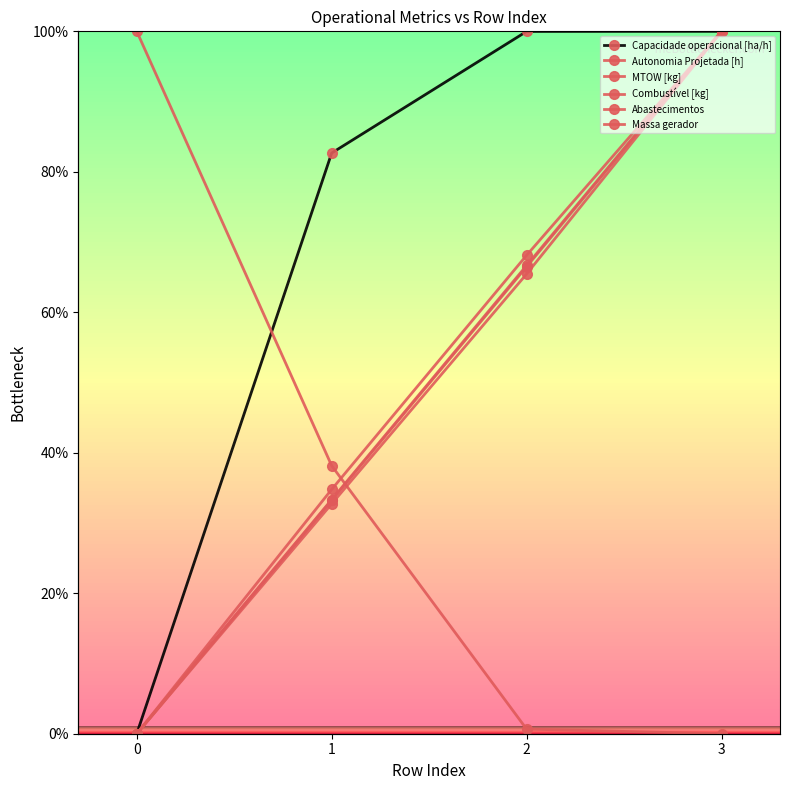

Reading left to right, transcribe all the data shown in this chart.

Capacidade operacional [ha/h]: 0=0.0	1=82.7	2=100.0	3=100.0
Autonomia Projetada [h]: 0=0.0	1=34.8	2=68.1	3=100.0
MTOW [kg]: 0=0.0	1=33.2	2=66.5	3=100.0
Combustível [kg]: 0=0.0	1=33.3	2=66.7	3=100.0
Abastecimentos: 0=100.0	1=38.2	2=0.7	3=0.0
Massa gerador: 0=0.0	1=32.7	2=65.5	3=100.0